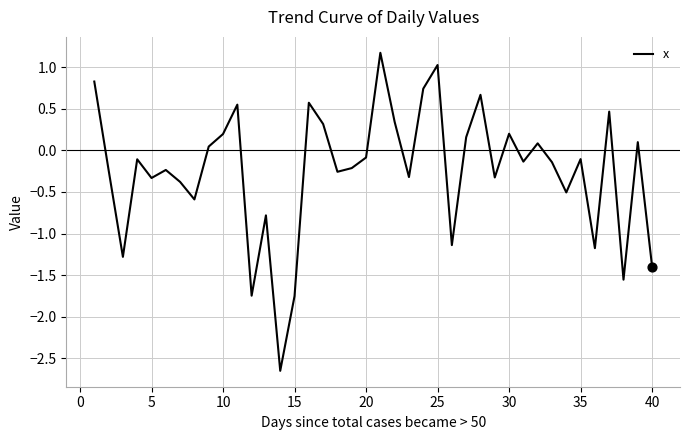

What is the maximum value shown in the chart?

1.2